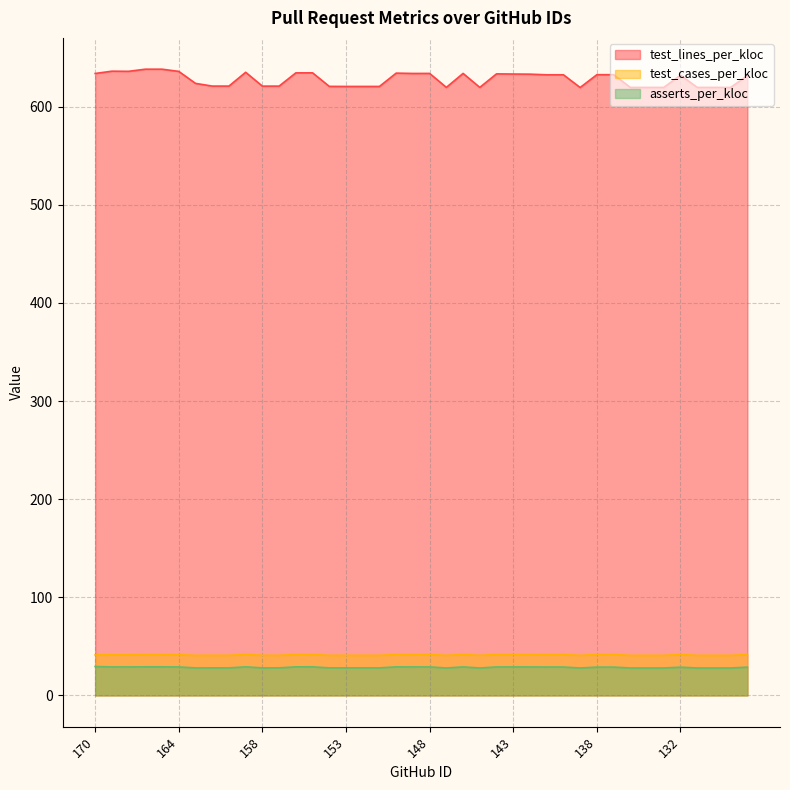

Reading right to left, extract all data points from this chart.

test_lines_per_kloc: 631.7	619.6	619.6	619.6	632.1	619.6	619.6	619.6	632.6	632.6	619.6	632.5	632.5	633.2	633.3	633.5	619.7	633.9	619.7	633.9	633.9	634.2	620.6	620.6	620.6	620.7	634.5	634.5	621.0	621.0	635.1	621.0	621.0	623.8	636.0	638.2	638.2	636.1	636.2	633.9
test_cases_per_kloc: 41.5	40.8	40.8	40.8	41.5	40.8	40.8	40.8	41.6	41.6	40.8	41.5	41.5	41.6	41.6	41.6	40.9	41.6	40.9	41.6	41.6	41.6	40.9	40.9	40.9	40.9	41.6	41.6	40.9	40.9	41.6	40.9	40.9	40.8	41.4	41.6	41.6	41.4	41.4	41.2
asserts_per_kloc: 28.8	27.9	27.9	27.9	28.7	27.9	27.9	27.9	28.8	28.8	27.9	28.9	28.9	29.0	29.0	29.0	27.9	29.0	27.9	29.0	29.0	29.1	28.0	28.0	28.0	28.0	29.1	29.1	28.0	28.0	29.1	28.0	28.0	28.0	29.0	29.1	29.1	29.0	29.0	29.4